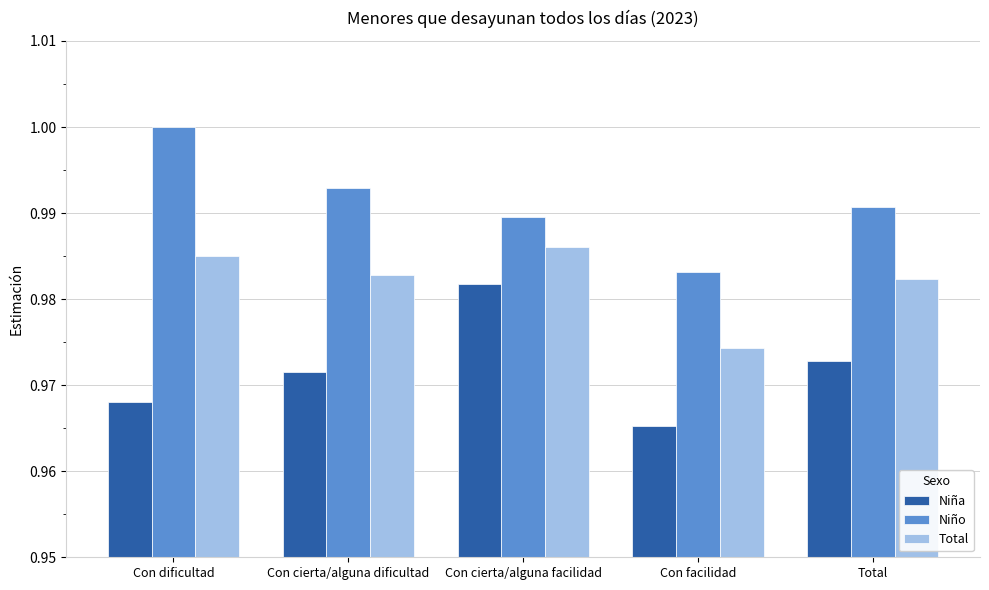

Which series changed the most between Con dificultad and Con cierta/alguna dificultad?

Niño